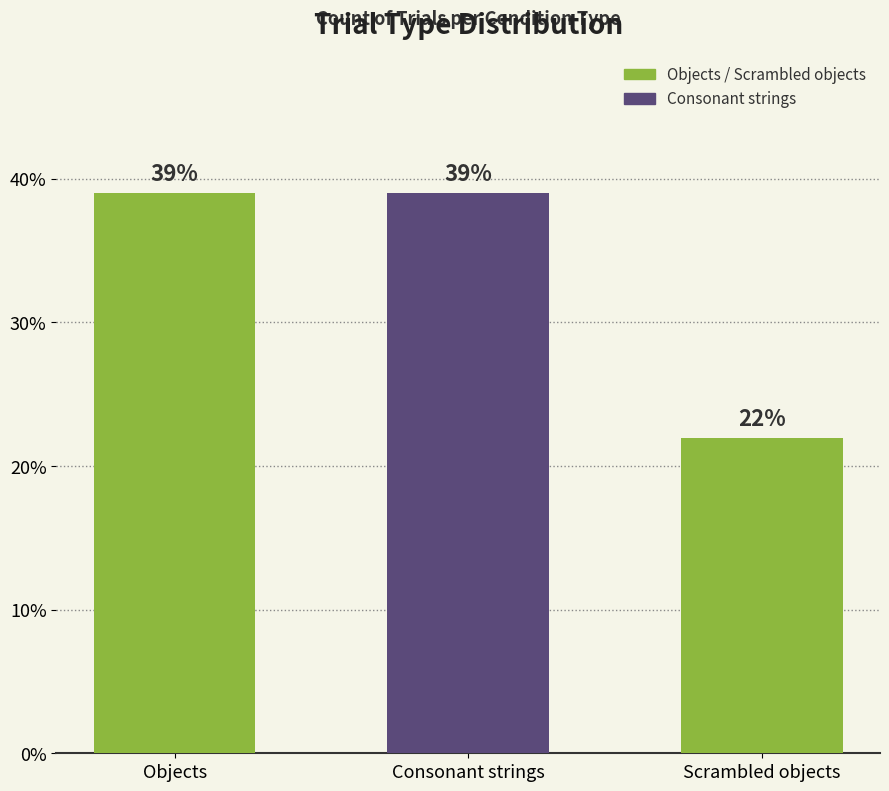

What is the value of the 3rd bar from the left?

22.0